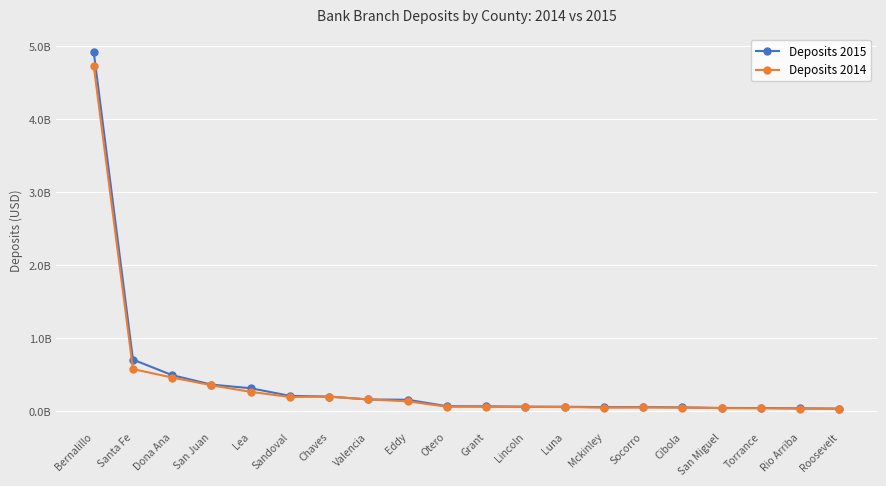

What is the difference between the highest and lowest values at Torrance?

2712000